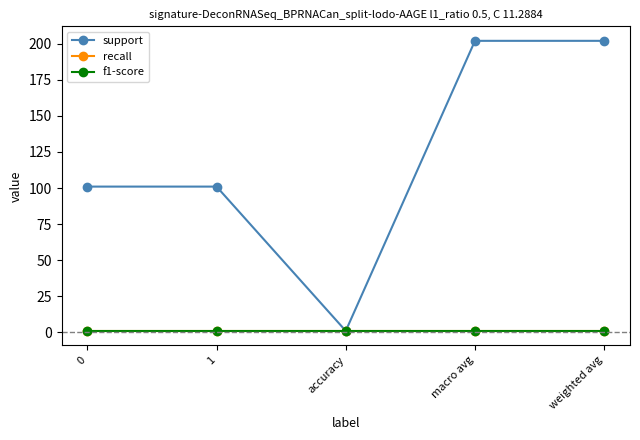

Is this an area chart (filled region under the line)?

No